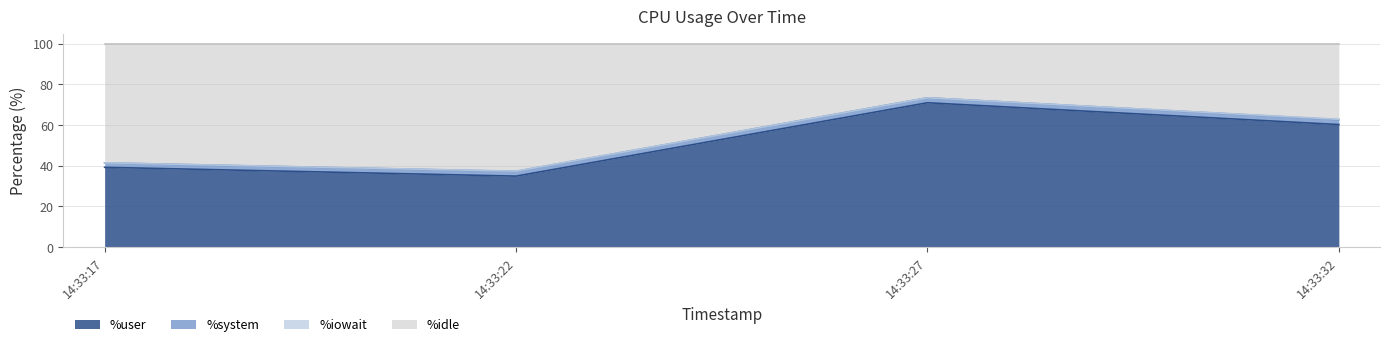

Which category has the highest value in the %user series?

14:33:27